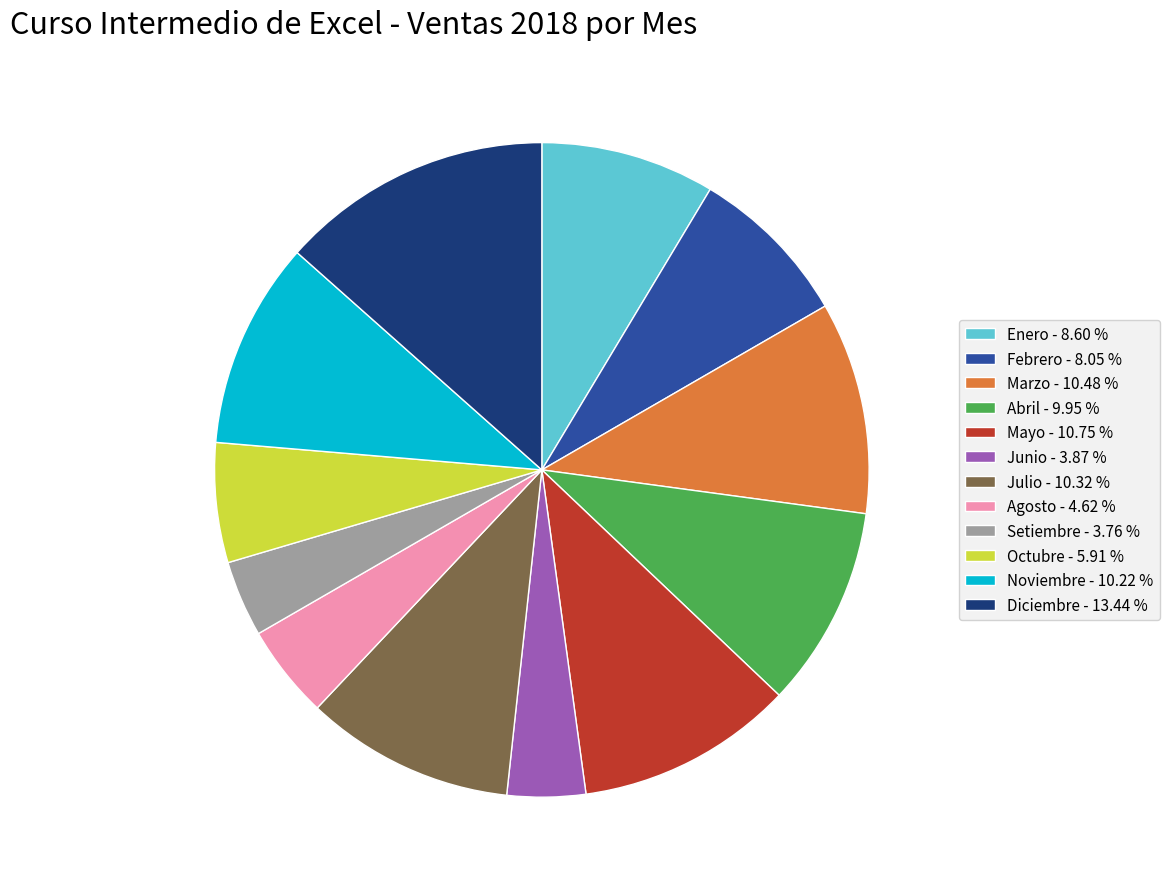

Is there a majority slice in this chart?

No